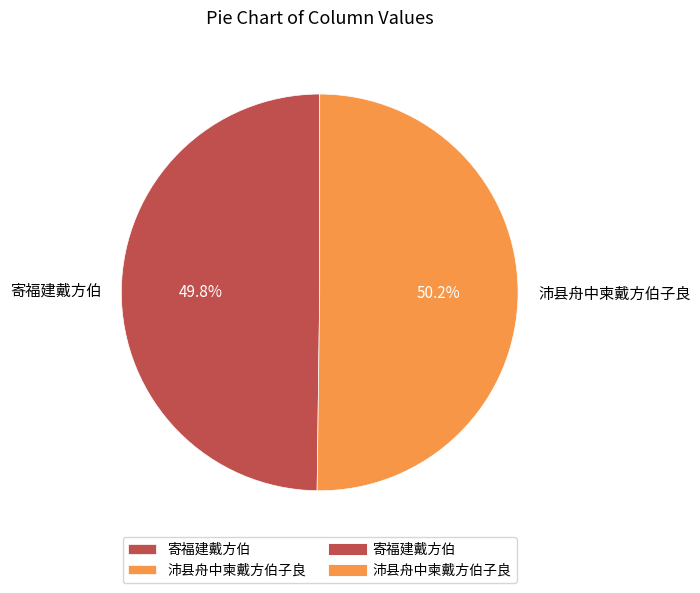

To the nearest percent, what portion does 寄福建戴方伯 represent?

50%